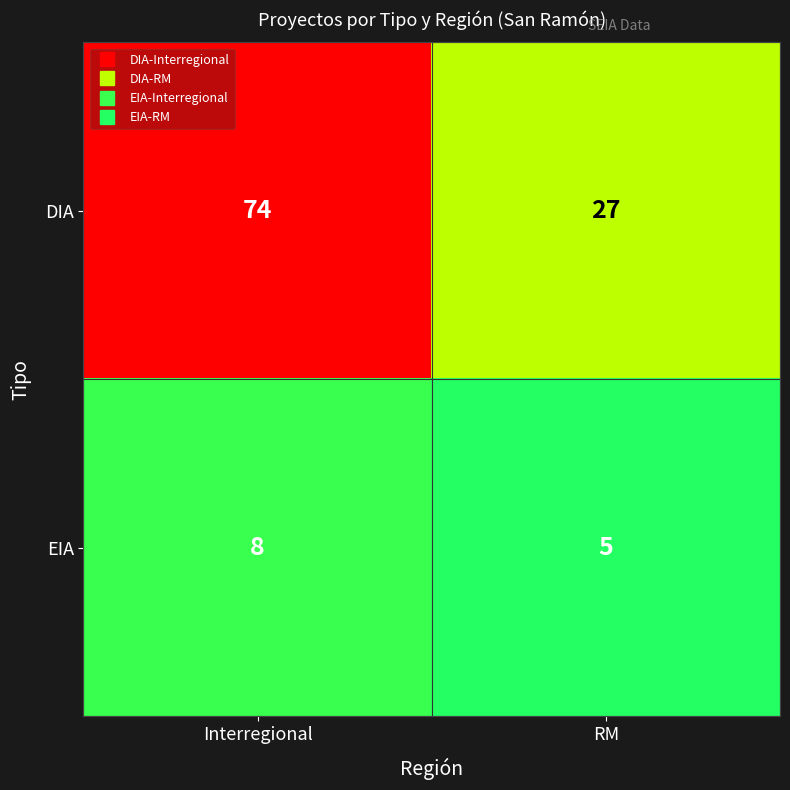

List the series in order of their overall mean, lowest first.

EIA, DIA